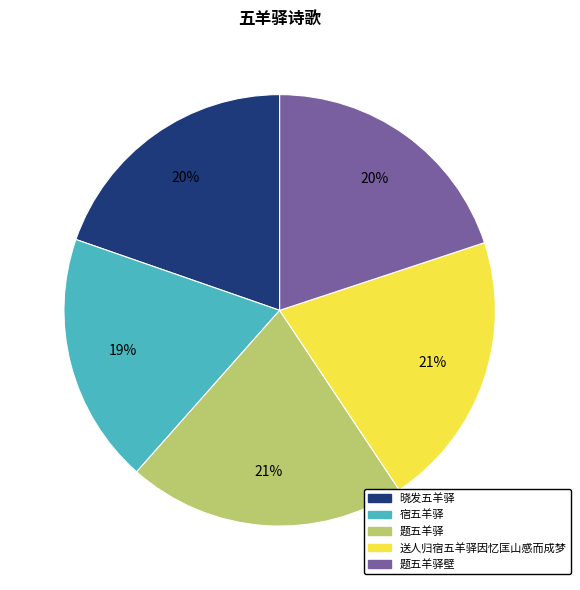

To the nearest percent, what is the average slice percentage?

20%